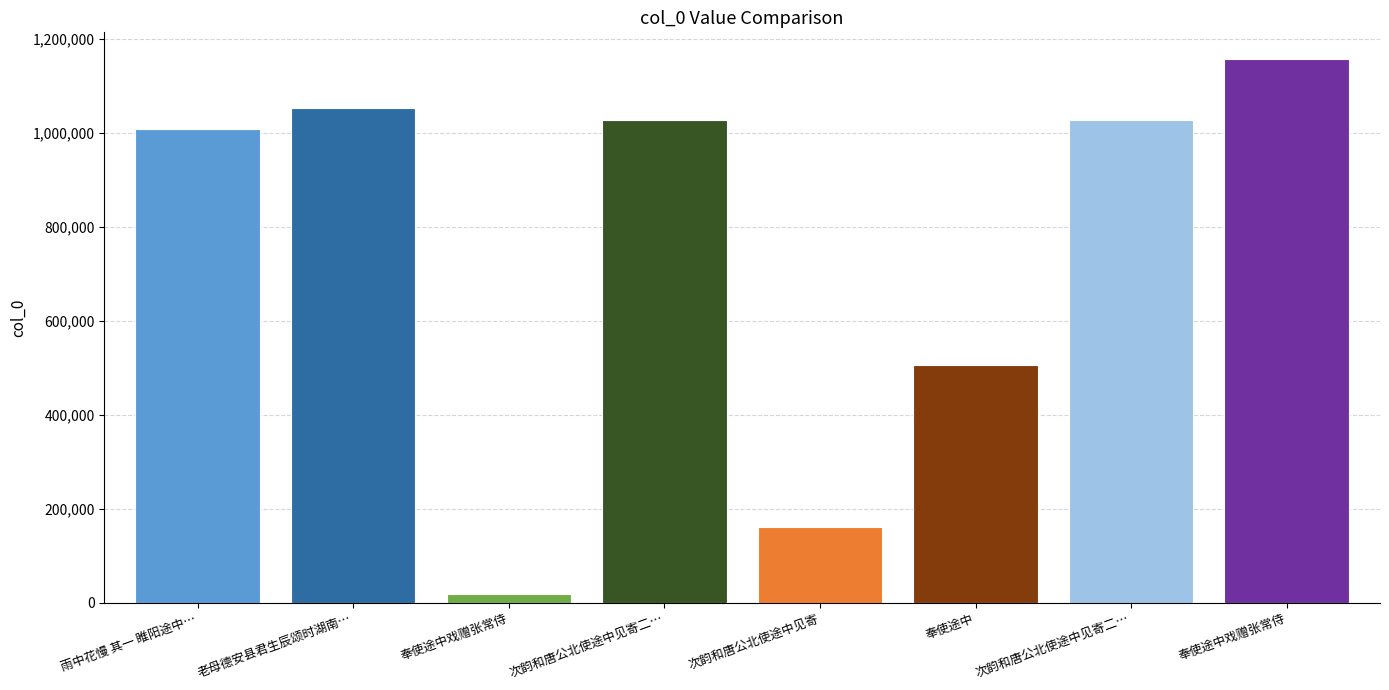

Approximately how many times larger is the value at 老母德安县君生辰颂时湖南… compared to 雨中花慢 其一 睢阳途中…?

1.0